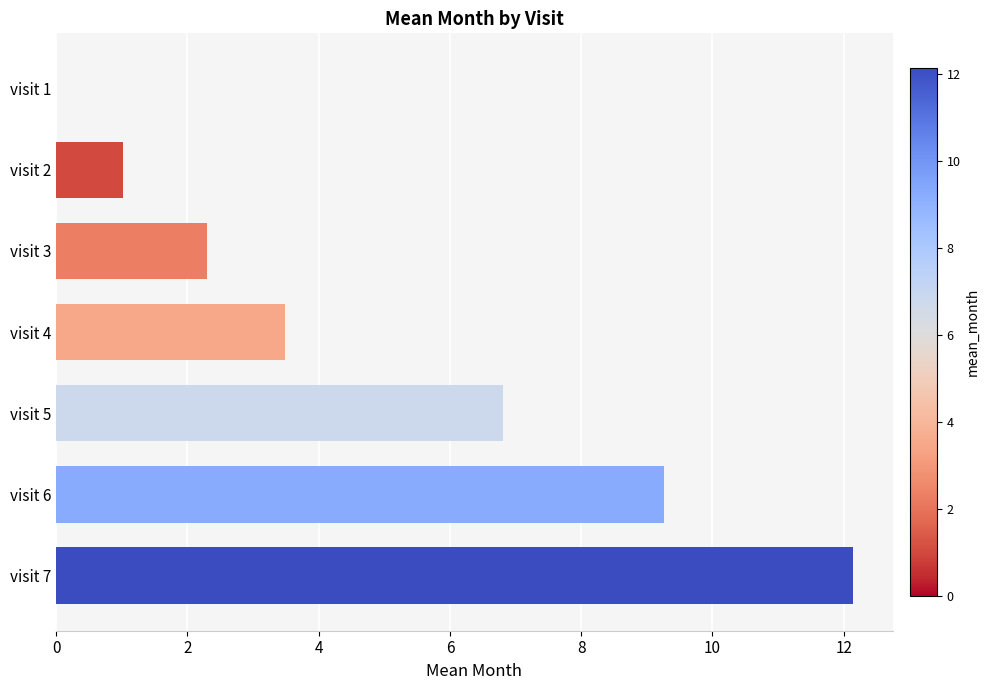

What is the sum of all values?

35.0